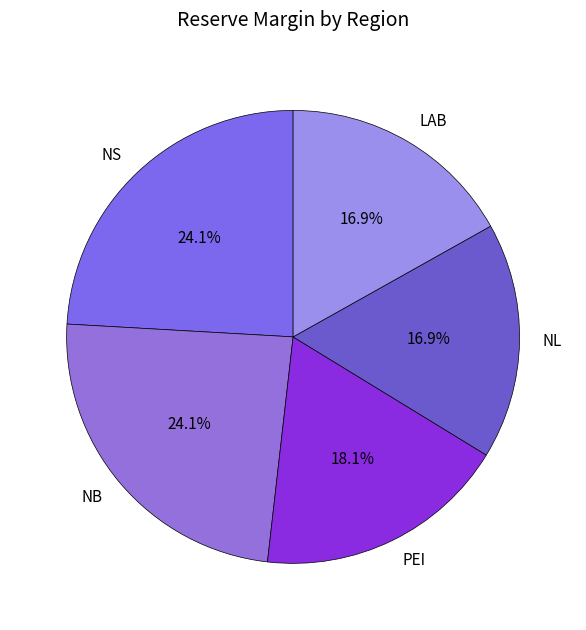

True or false: NL accounts for 6% of the total.

False